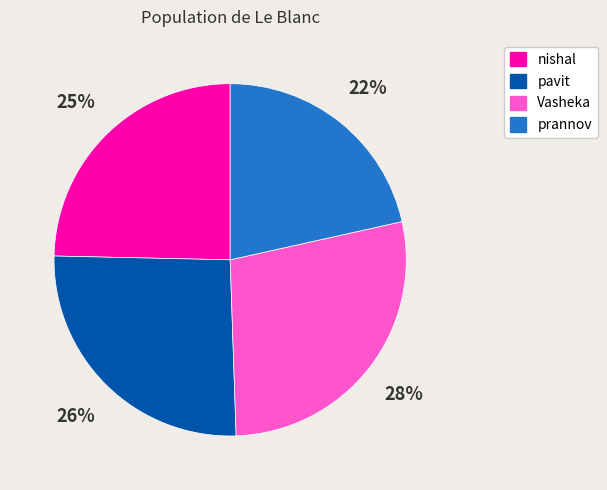

Rank the categories by value from lowest to highest.

prannov, nishal, pavit, Vasheka